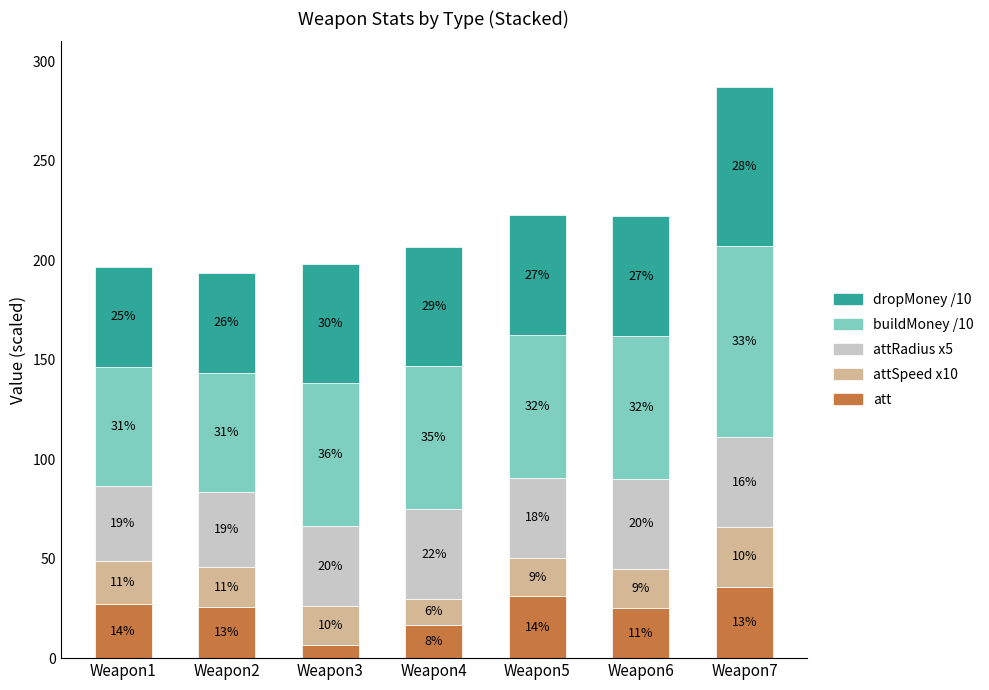

How many dropMoney /10 values are between 50 and 60?

6